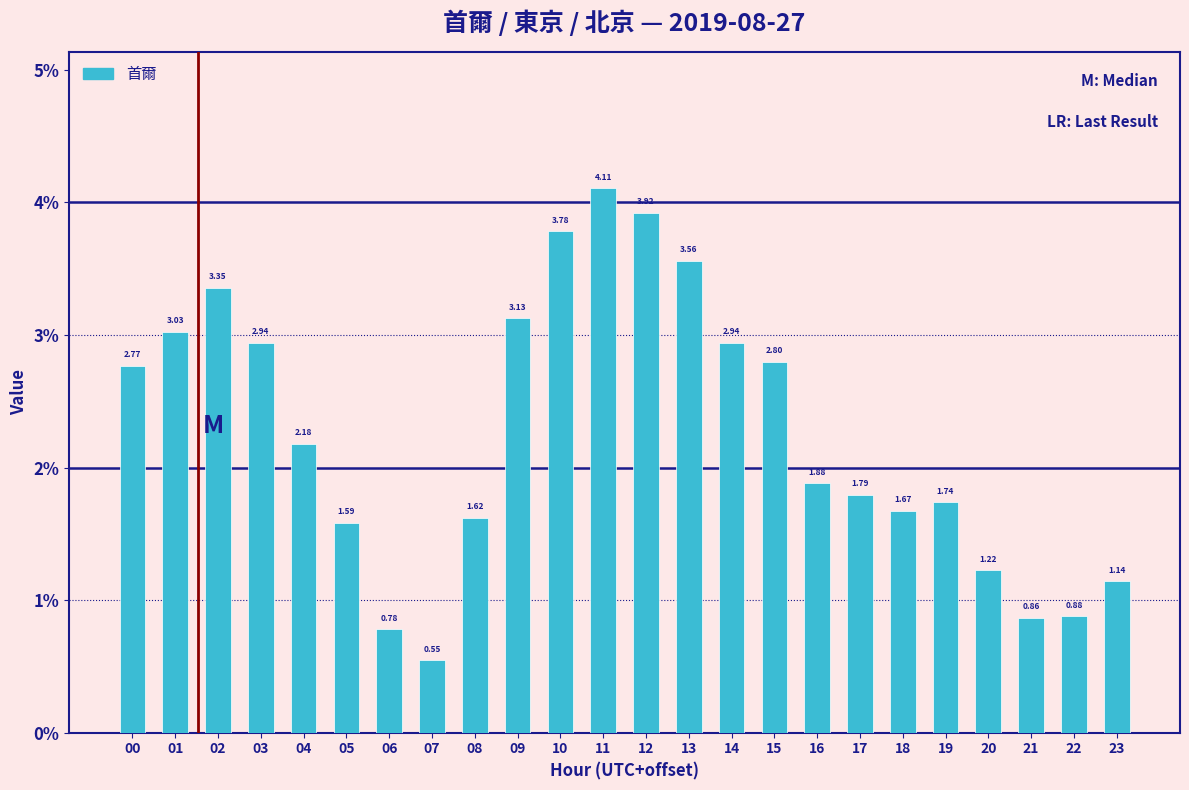

Which has a higher value, 00 or 06?

00